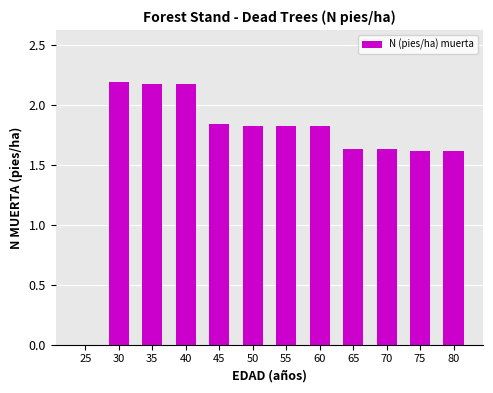

How many positive values are there?

11